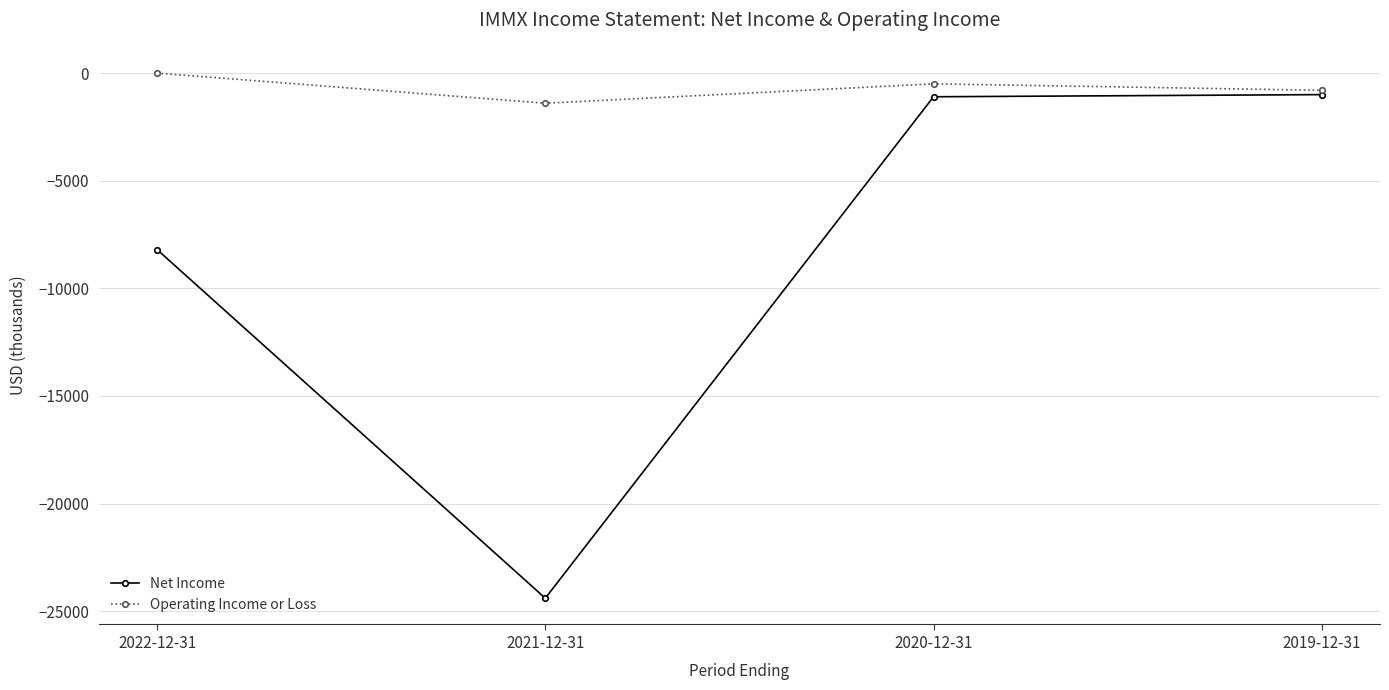

How many lines are shown in the chart?

2